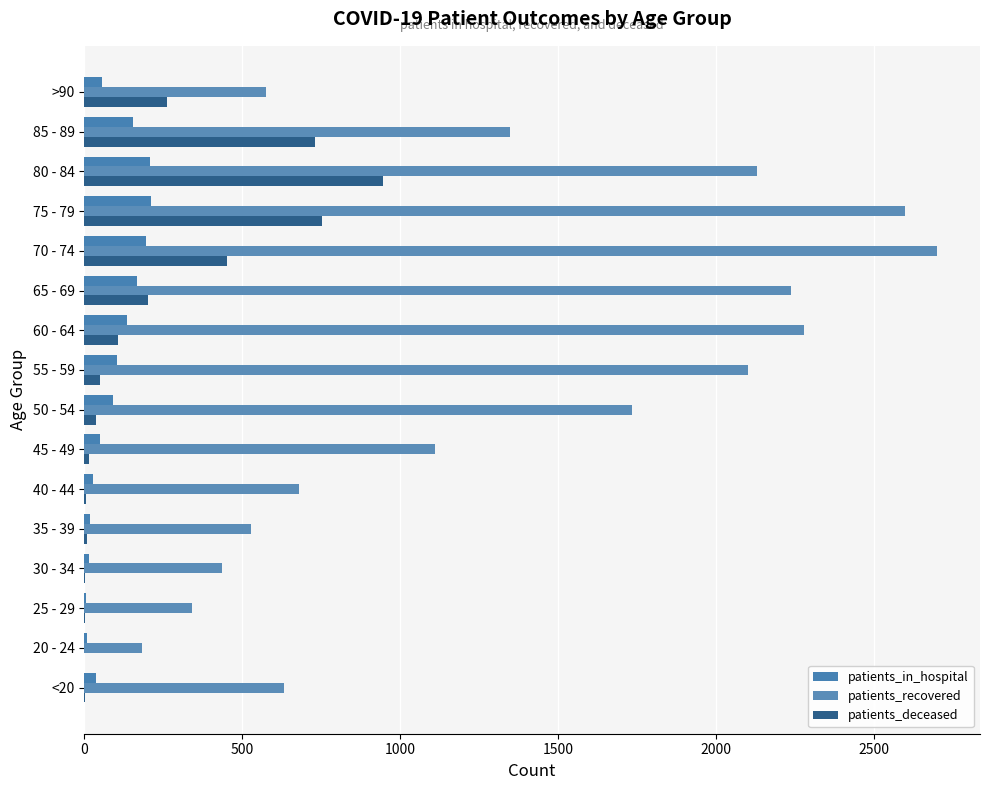

What are all the series names shown in the legend?

patients_in_hospital, patients_recovered, patients_deceased